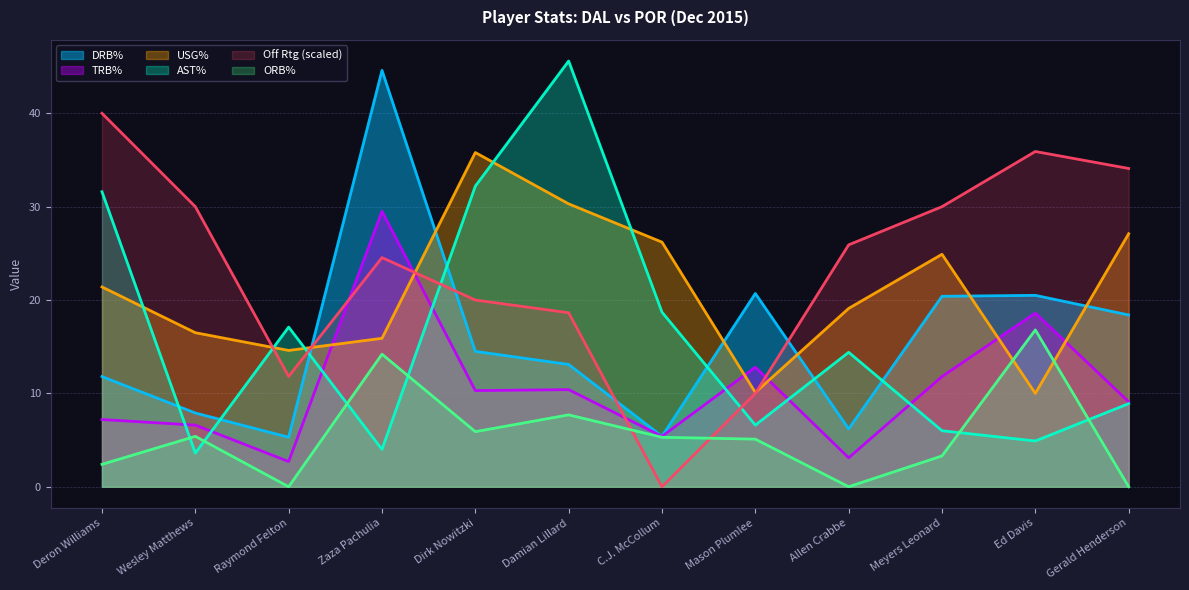

What is the difference between the maximum and minimum values in the ast_pct series?

42.0